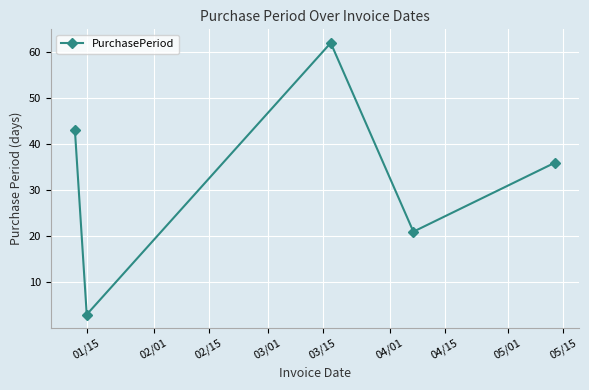

Count the number of data series in this chart.

1